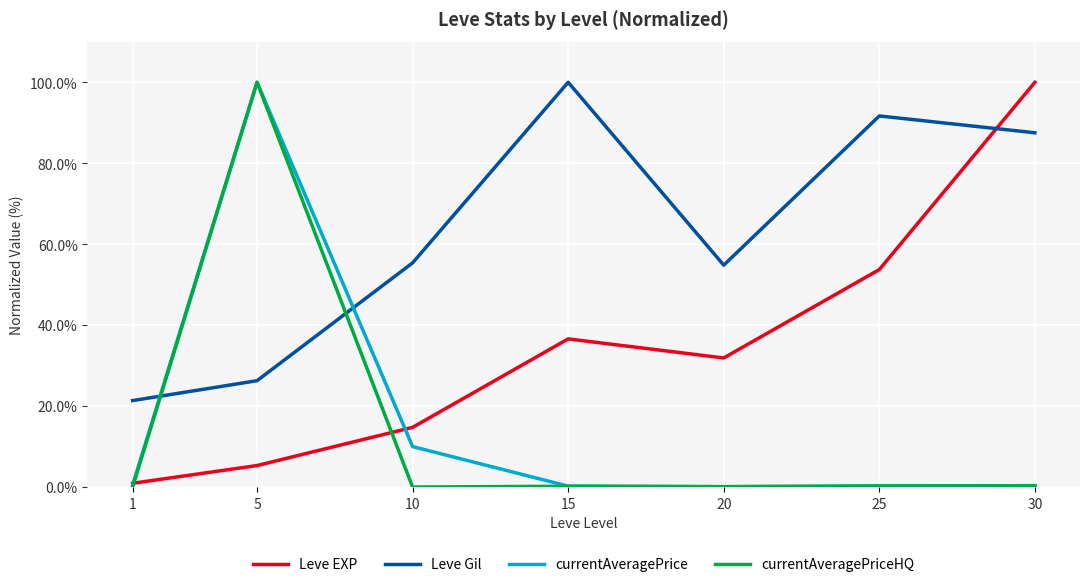

What is the maximum value shown in the chart?

100.0